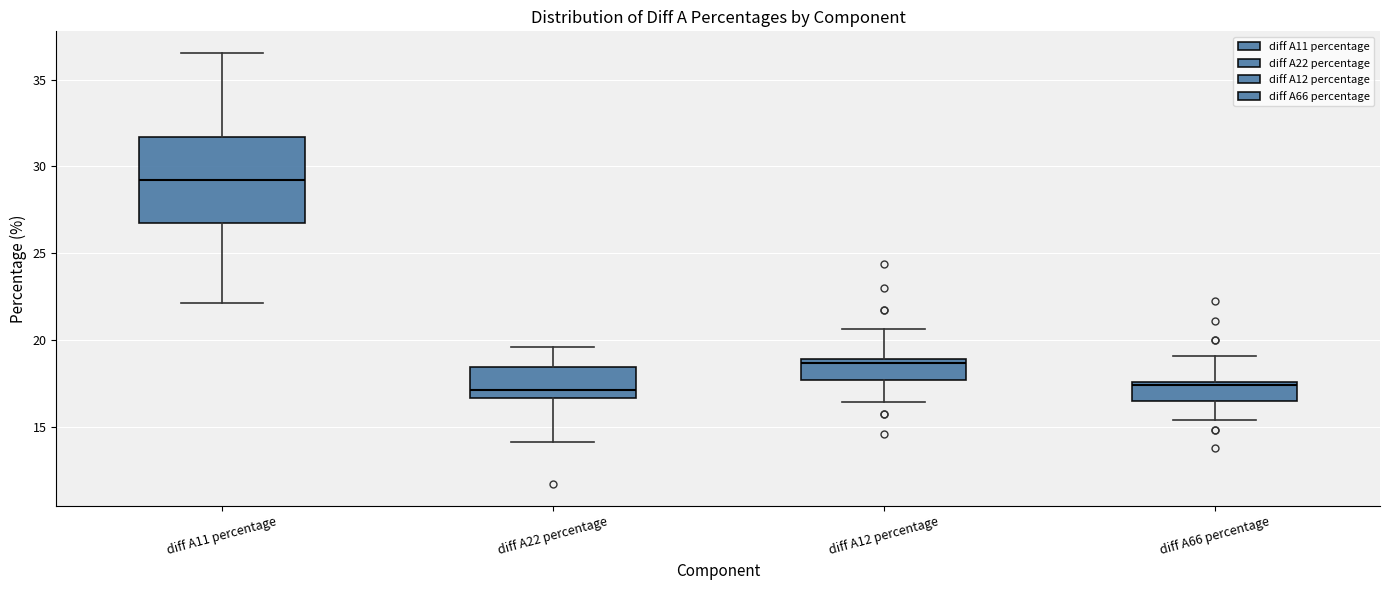

Which box is the tallest, from its lower edge to its upper edge?

diff A11 percentage